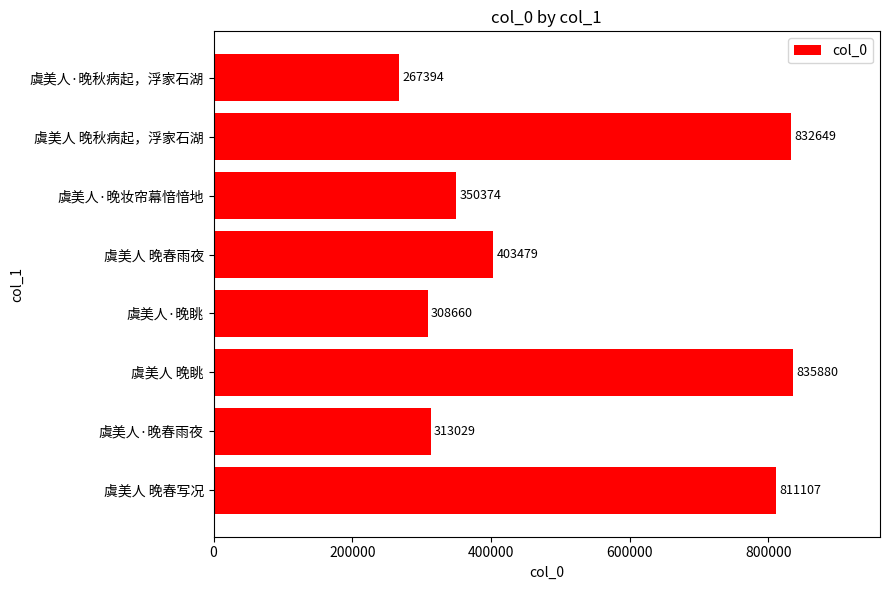

Count the number of data series in this chart.

1